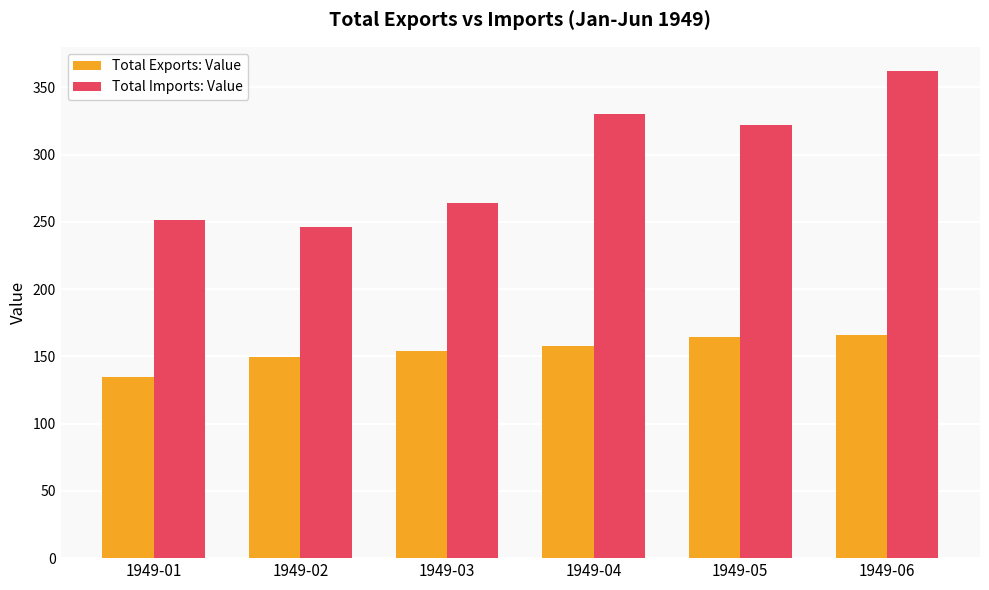

List the series in order of their overall mean, highest first.

Total Imports: Value, Total Exports: Value